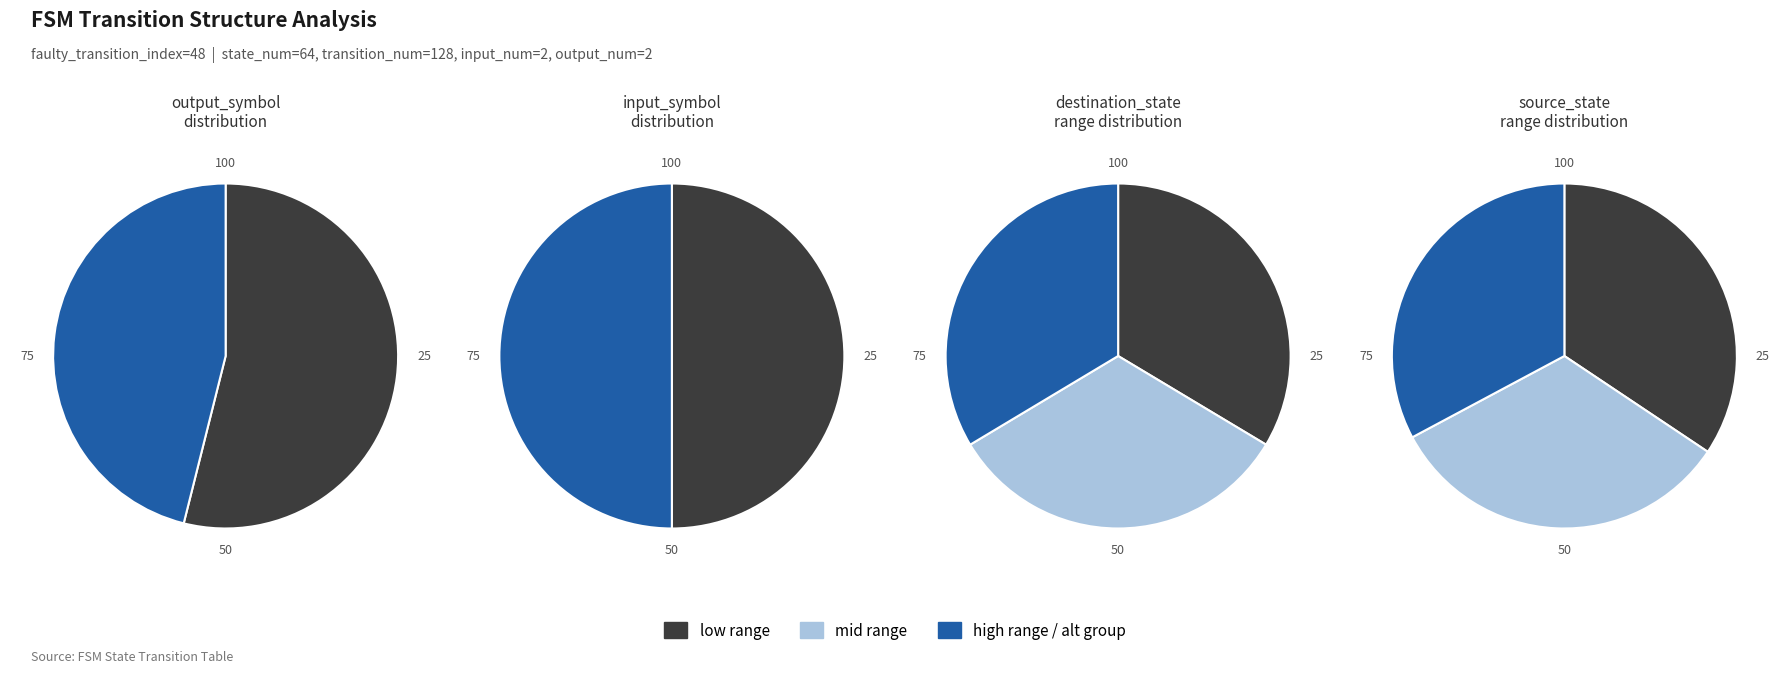

Between 0 and 1, which series saw the biggest shift?

output_symbol=0